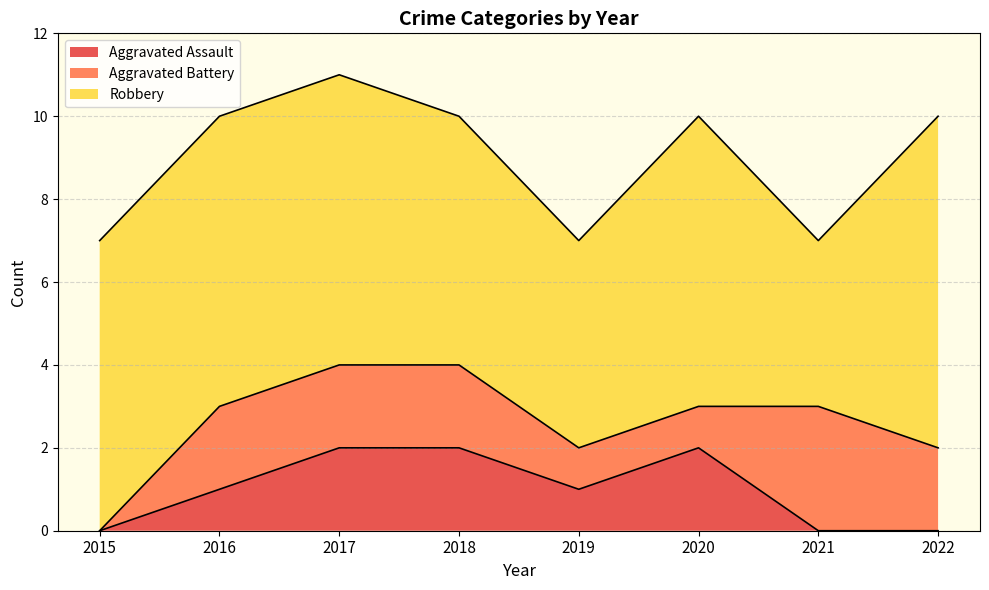

What is the average value of the Aggravated Battery series?

2